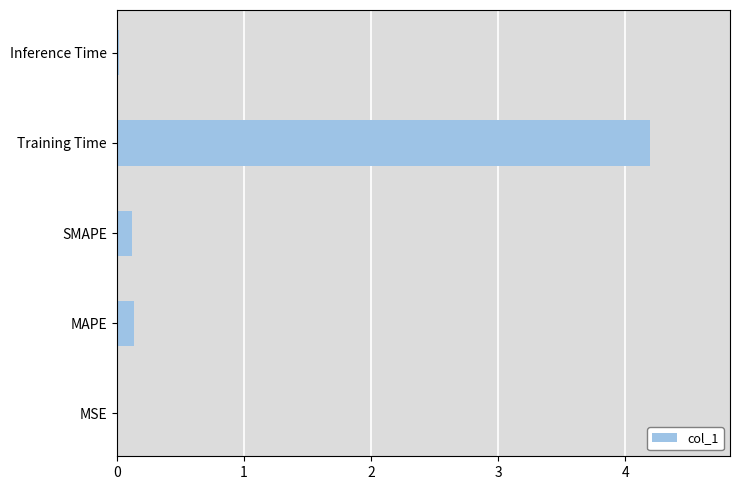

Read the value at Training Time.

4.2